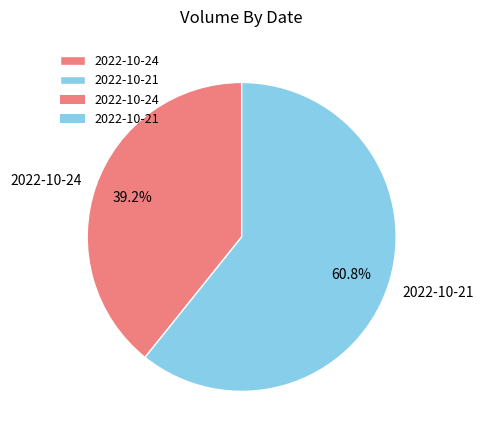

The 2022-10-21 slice represents 61% of the pie. True or false?

True